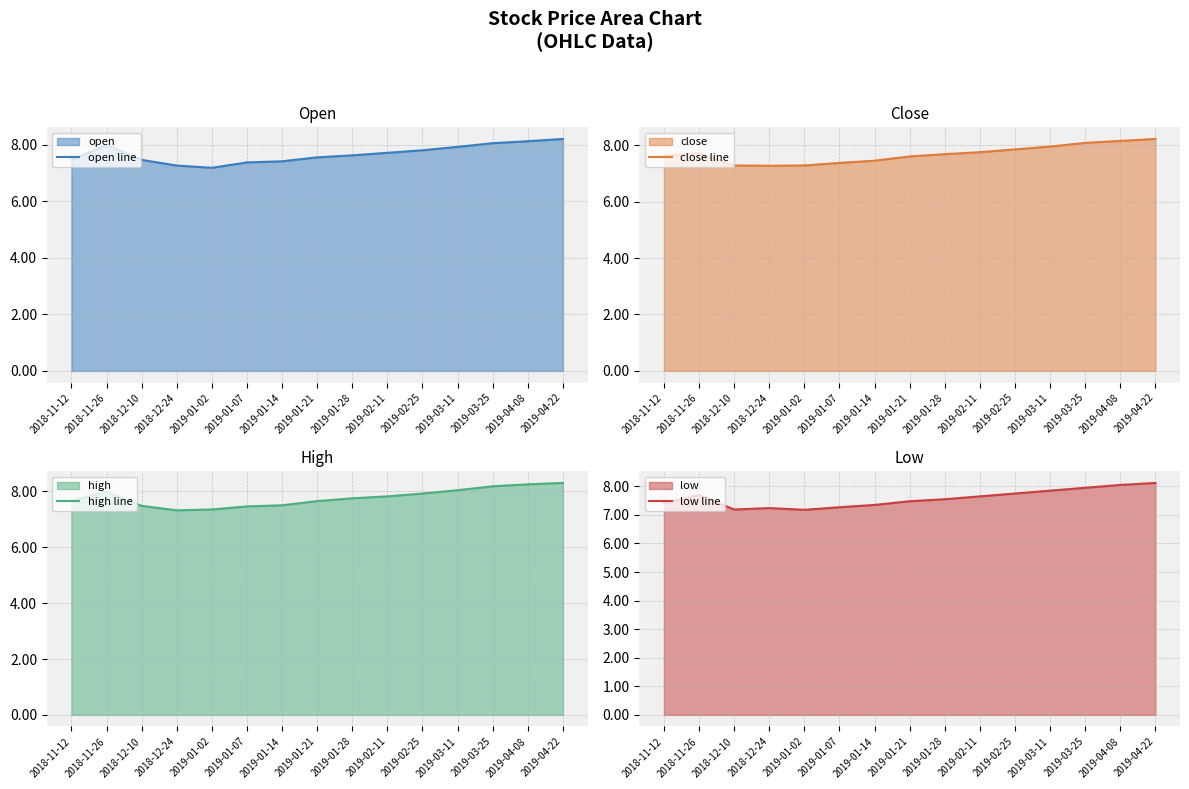

Where is the first local minimum for close line?

2018-12-24